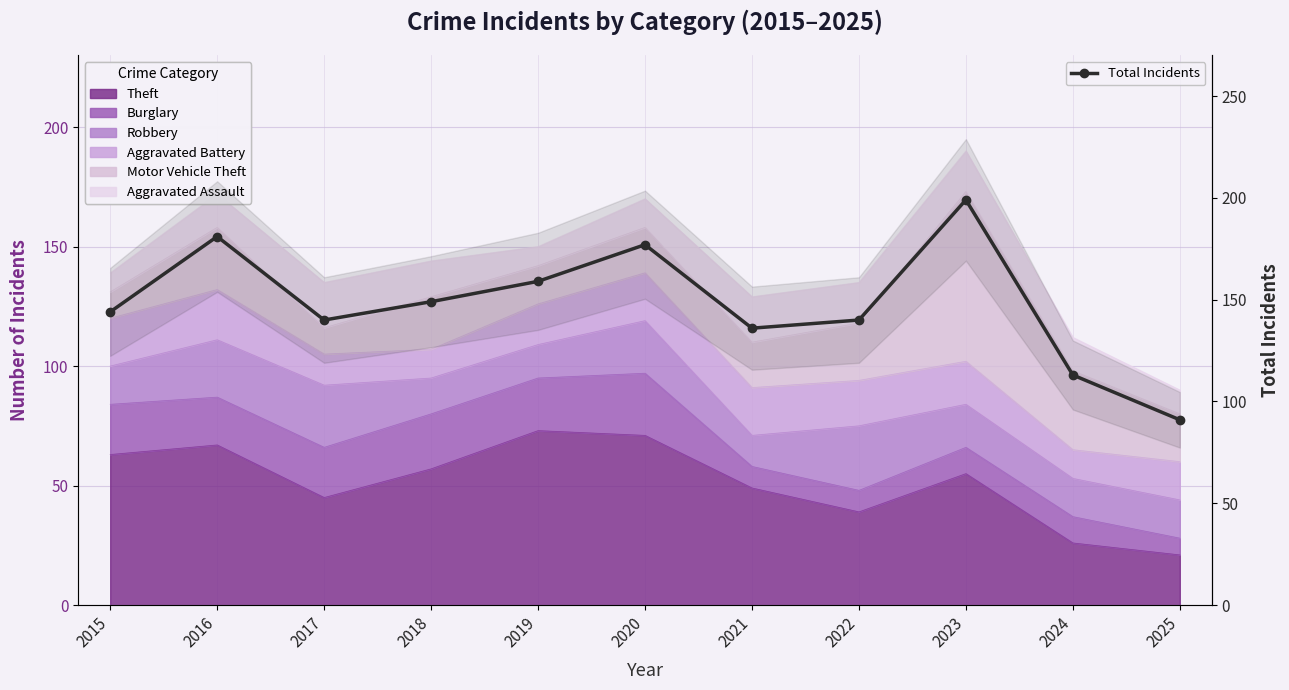

Which has a higher value, 2020 or 2018?

2020